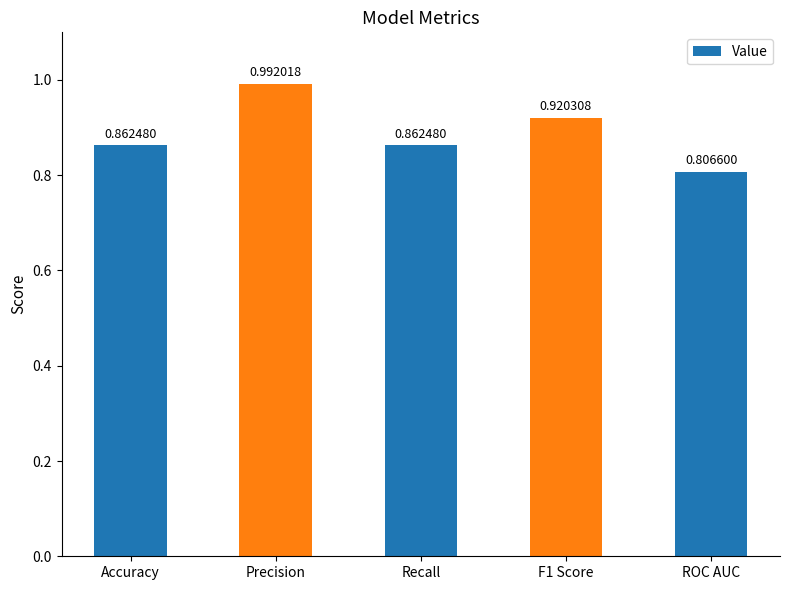

Which has a higher value, F1 Score or Accuracy?

F1 Score